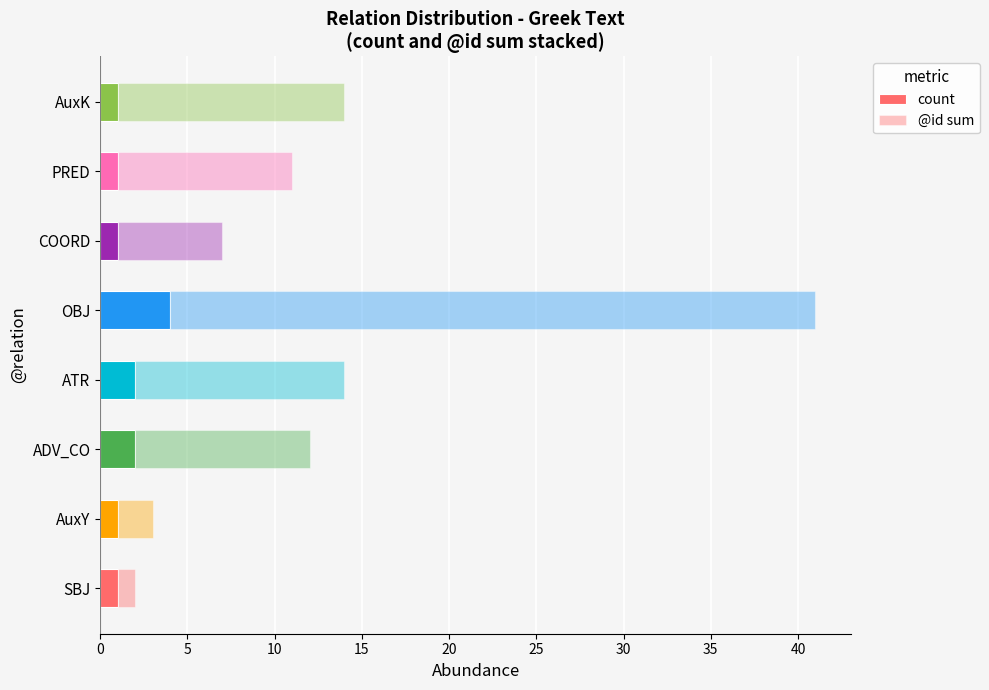

How many distinct data groups are displayed?

2